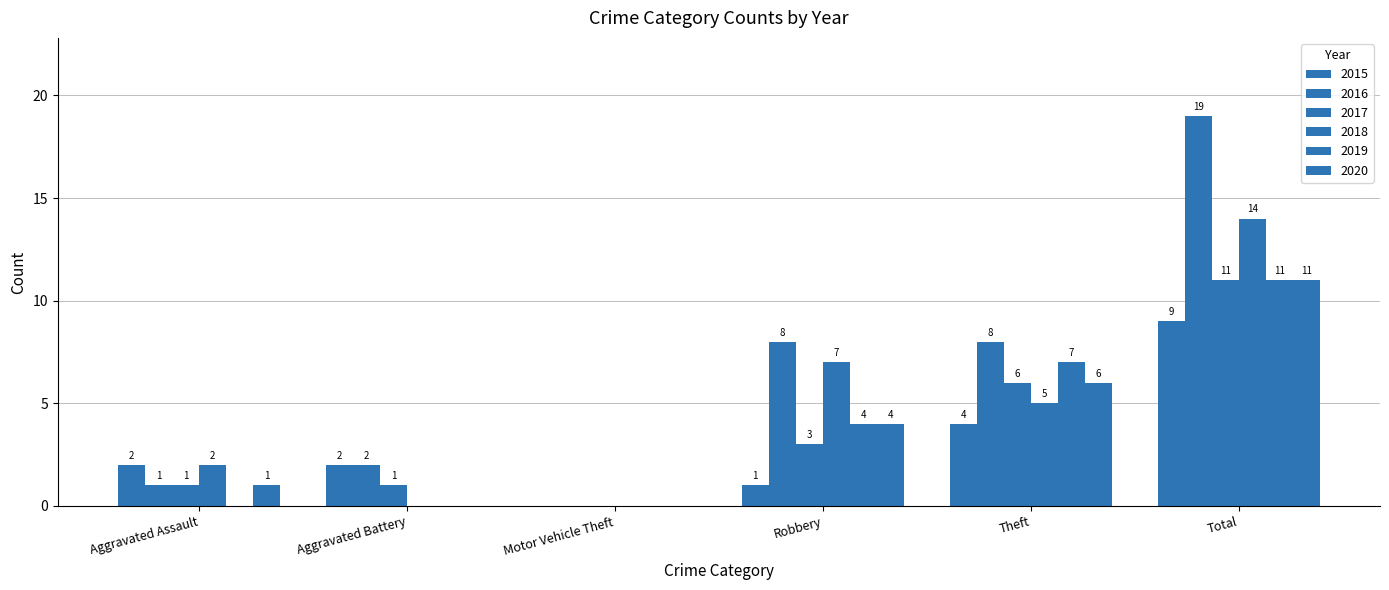

How many series are shown in this chart?

6